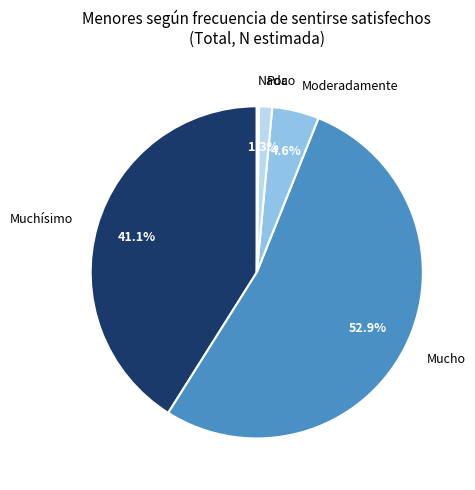

What portion of the pie excludes Moderadamente?

95.4%